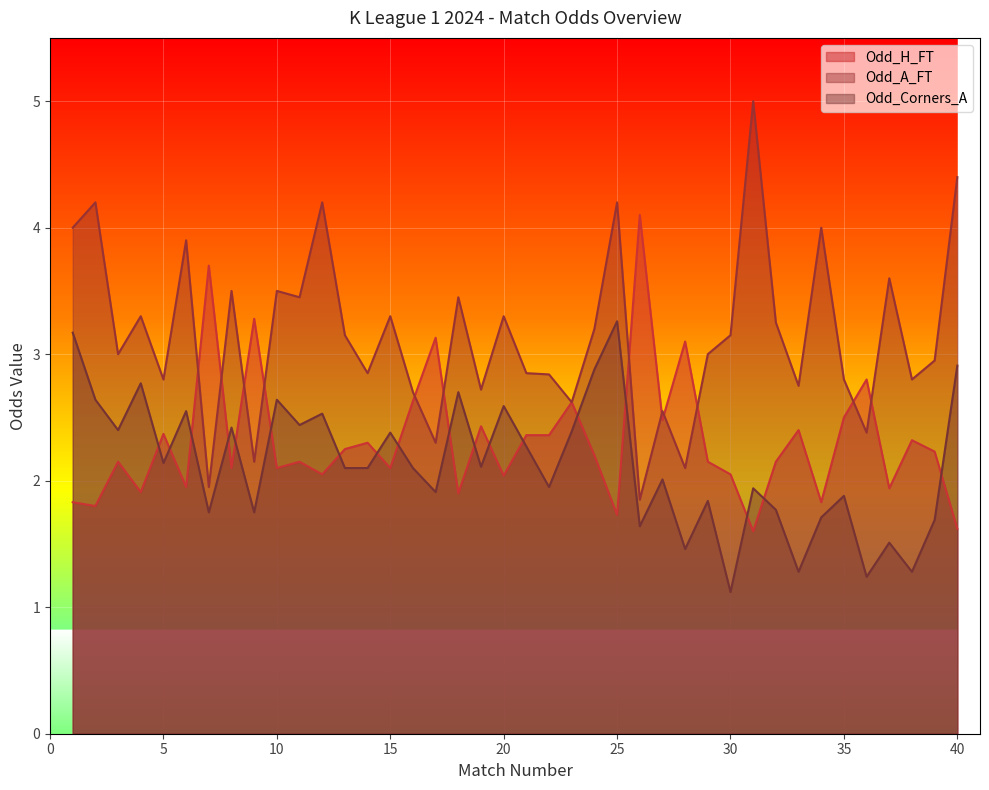

Reading left to right, transcribe all the data shown in this chart.

Odd_H_FT: 1.8	1.8	2.1	1.9	2.4	1.9	3.7	2.1	3.3	2.1	2.1	2.0	2.2	2.3	2.1	2.6	3.1	1.9	2.4	2.0	2.4	2.4	2.6	2.2	1.7	4.1	2.5	3.1	2.1	2.0	1.6	2.1	2.4	1.8	2.5	2.8	1.9	2.3	2.2	1.6
Odd_A_FT: 4.0	4.2	3.0	3.3	2.8	3.9	1.9	3.5	2.1	3.5	3.5	4.2	3.1	2.9	3.3	2.7	2.3	3.5	2.7	3.3	2.9	2.8	2.6	3.2	4.2	1.9	2.5	2.1	3.0	3.1	5.0	3.2	2.8	4.0	2.8	2.4	3.6	2.8	3.0	4.4
Odd_Corners_A: 3.2	2.6	2.4	2.8	2.1	2.5	1.8	2.4	1.8	2.6	2.4	2.5	2.1	2.1	2.4	2.1	1.9	2.7	2.1	2.6	2.3	1.9	2.4	2.9	3.3	1.6	2.0	1.5	1.8	1.1	1.9	1.8	1.3	1.7	1.9	1.2	1.5	1.3	1.7	2.9